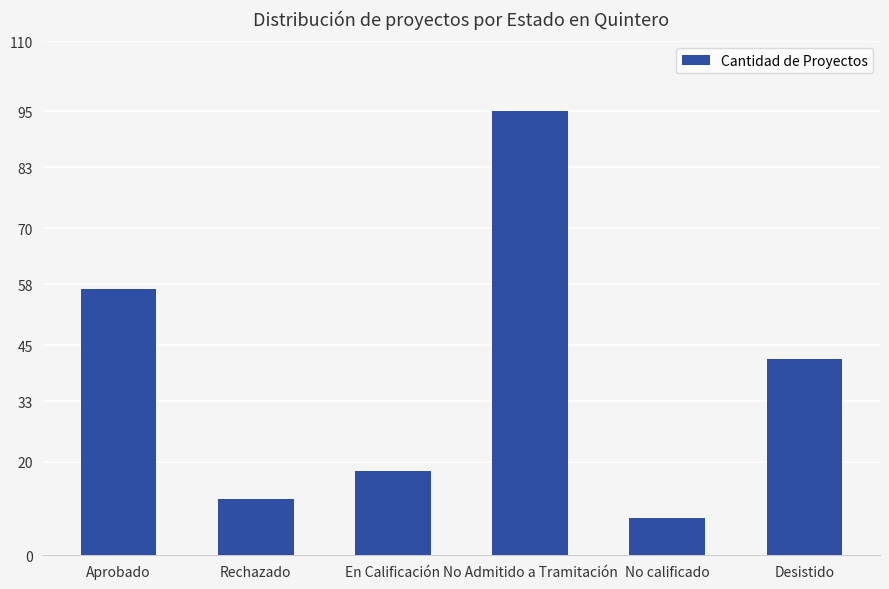

The chart shows a value of 18 at En Calificación. True or false?

True